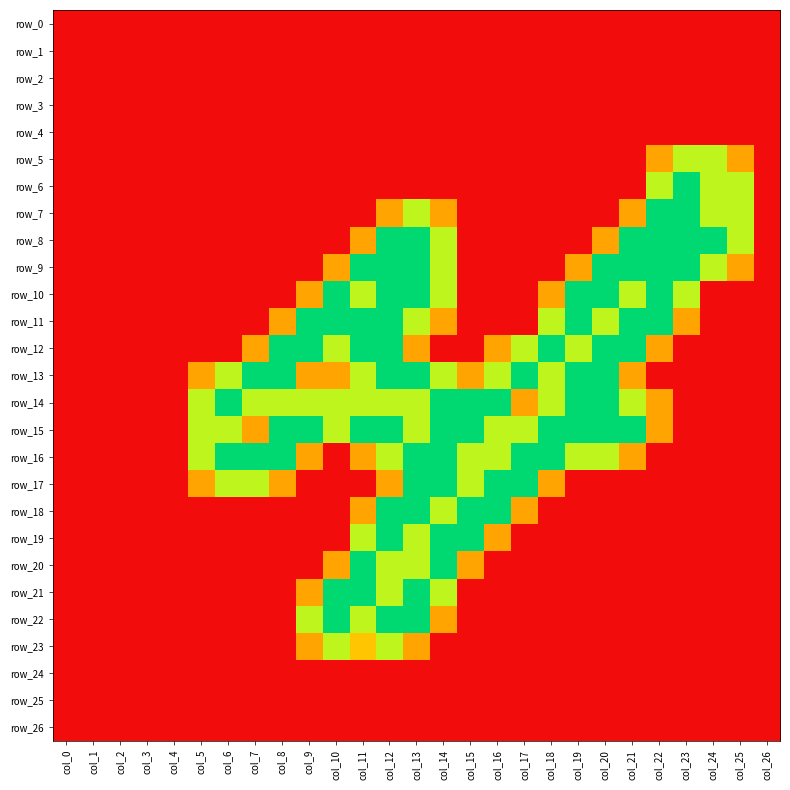

The row_14 series shows 1.0 at col_2. True or false?

False